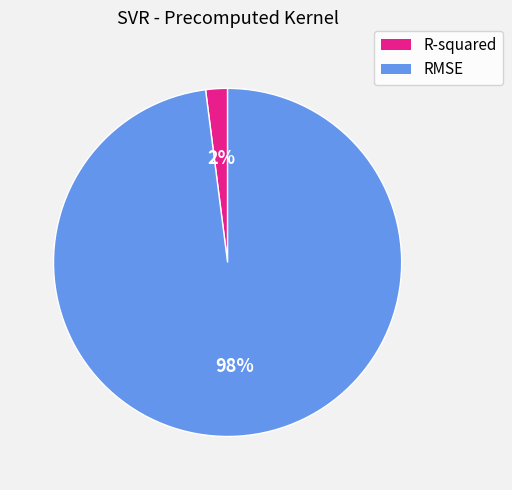

Combined, do RMSE and R-squared account for over 50%?

Yes